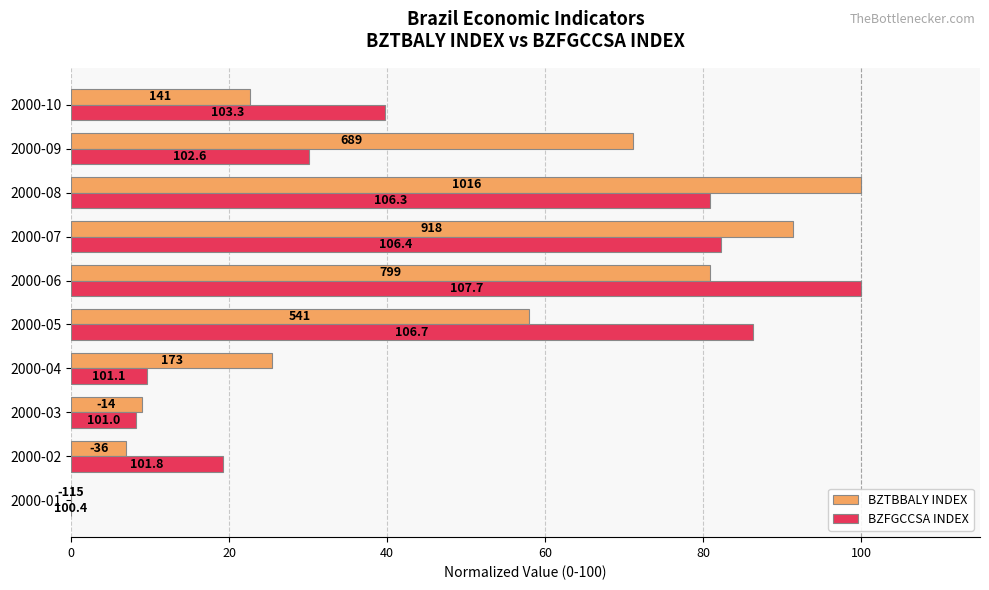

What are all the series names shown in the legend?

BZTBBALY INDEX, BZFGCCSA INDEX